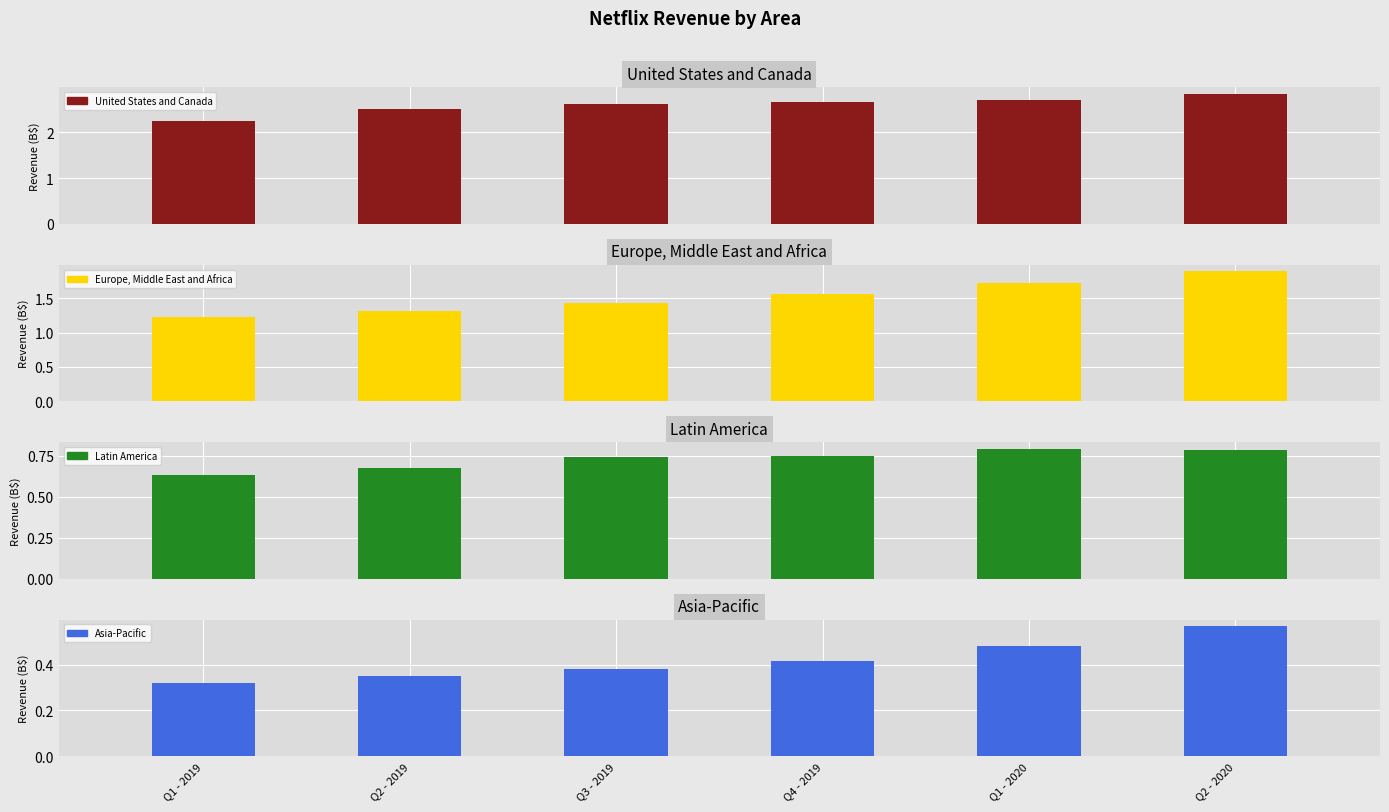

The value of Asia-Pacific at Q1 - 2019 is 0.1. True or false?

False